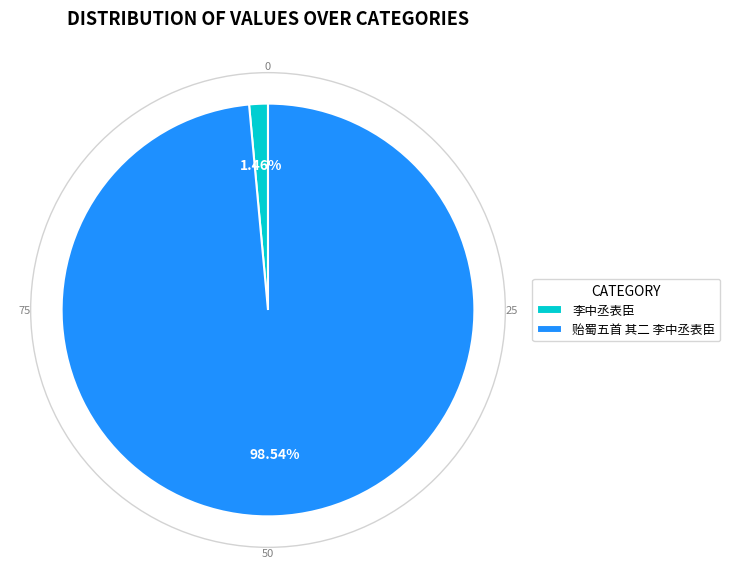

Do 贻蜀五首 其二 李中丞表臣 and 李中丞表臣 together represent more than half of the pie?

Yes